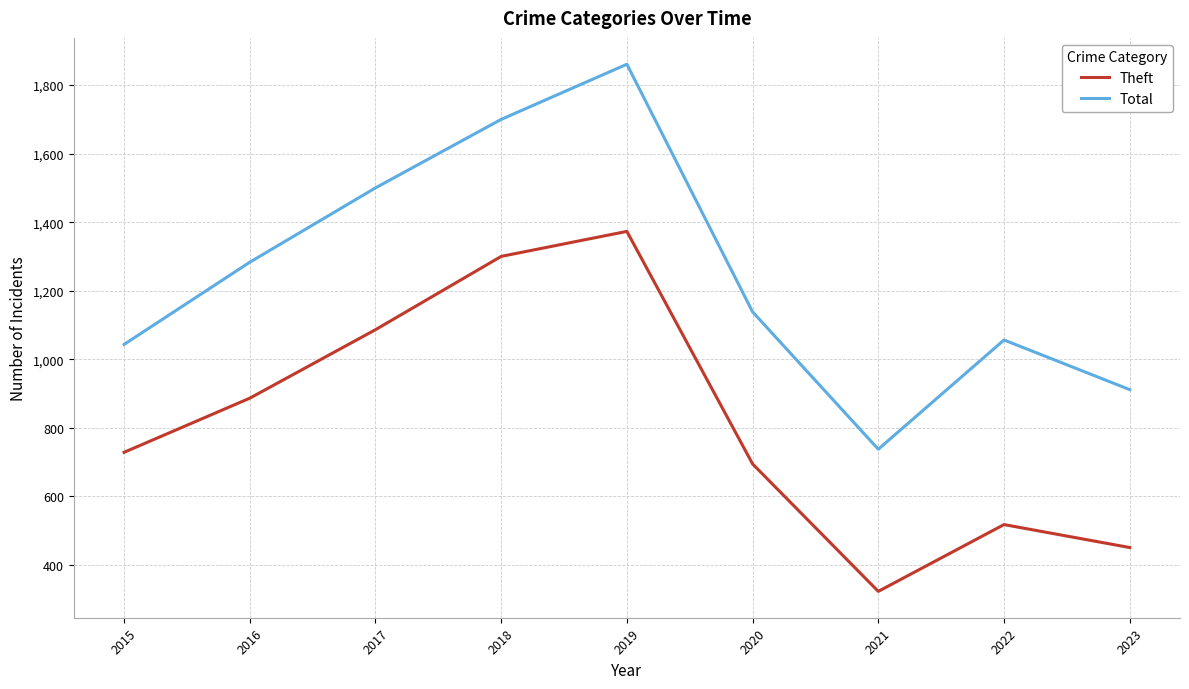

Which series has the widest spread of values?

Total